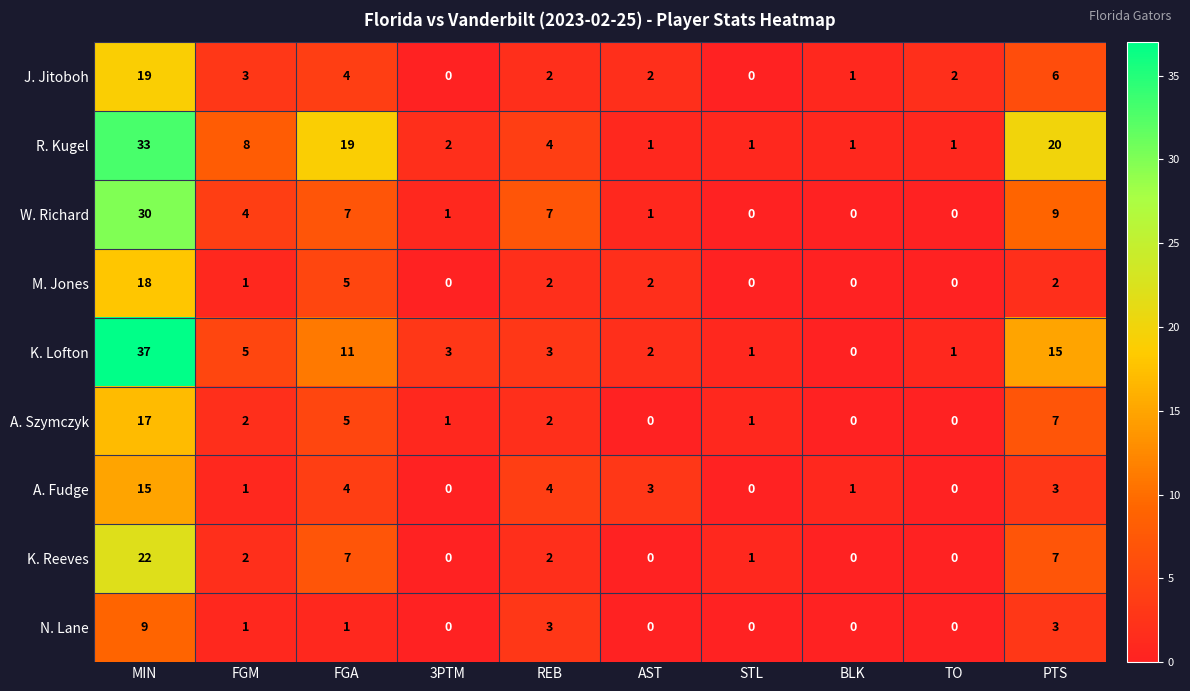

List the series in order of their peak value, highest first.

K. Lofton, R. Kugel, W. Richard, K. Reeves, J. Jitoboh, M. Jones, A. Szymczyk, A. Fudge, N. Lane